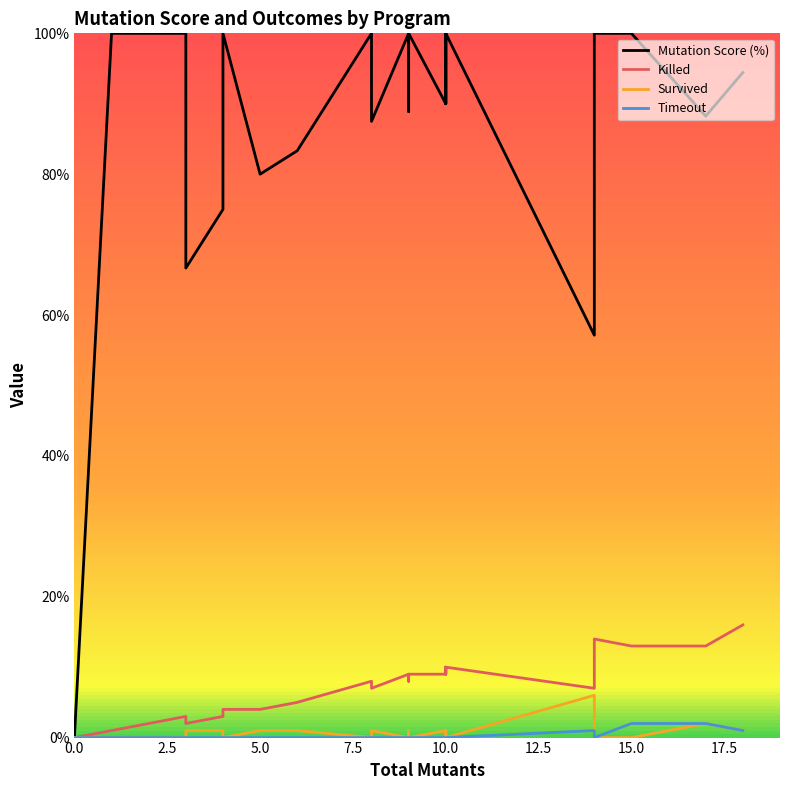

Is this an area chart (filled region under the line)?

No